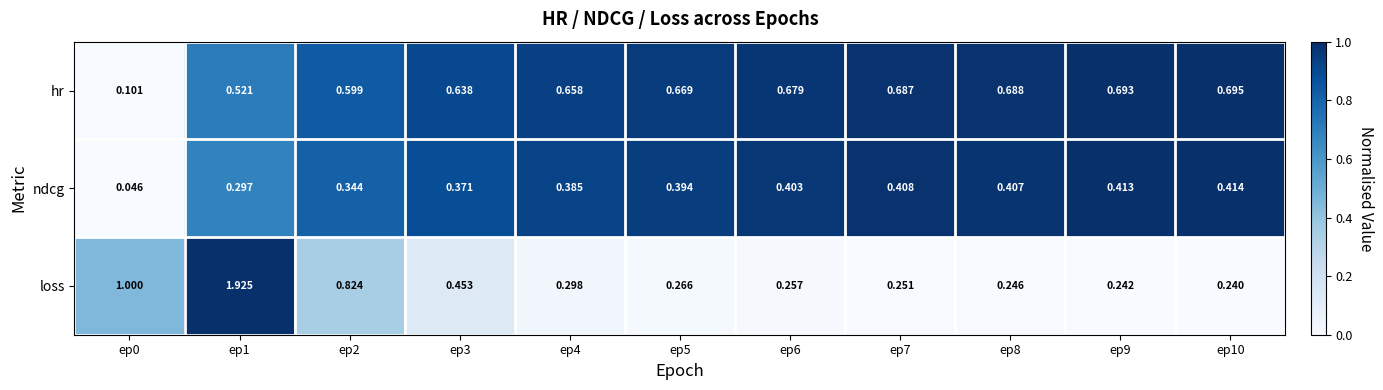

At which category is the sum across all series the highest?

ep1